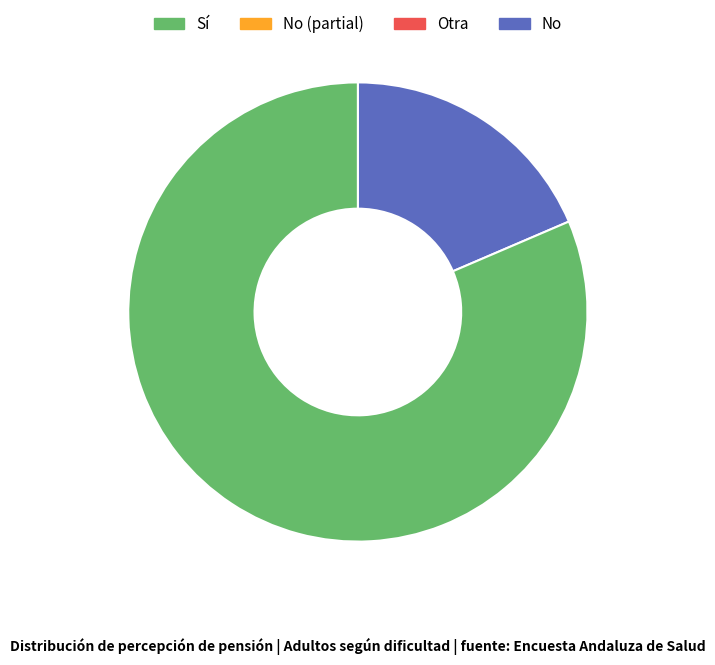

Is there a majority slice in this chart?

Yes